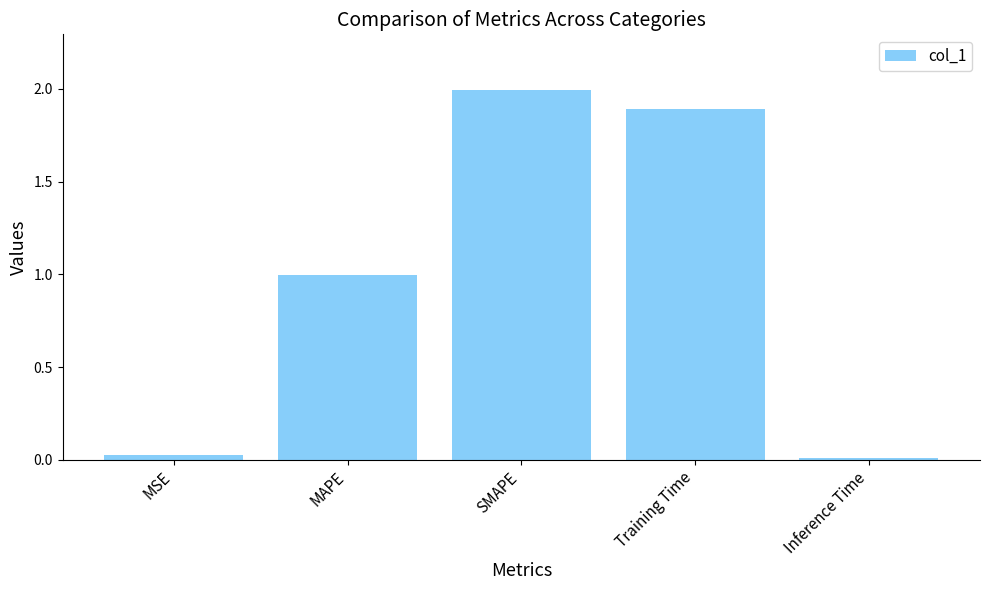

The value at Training Time is 1.0. True or false?

False